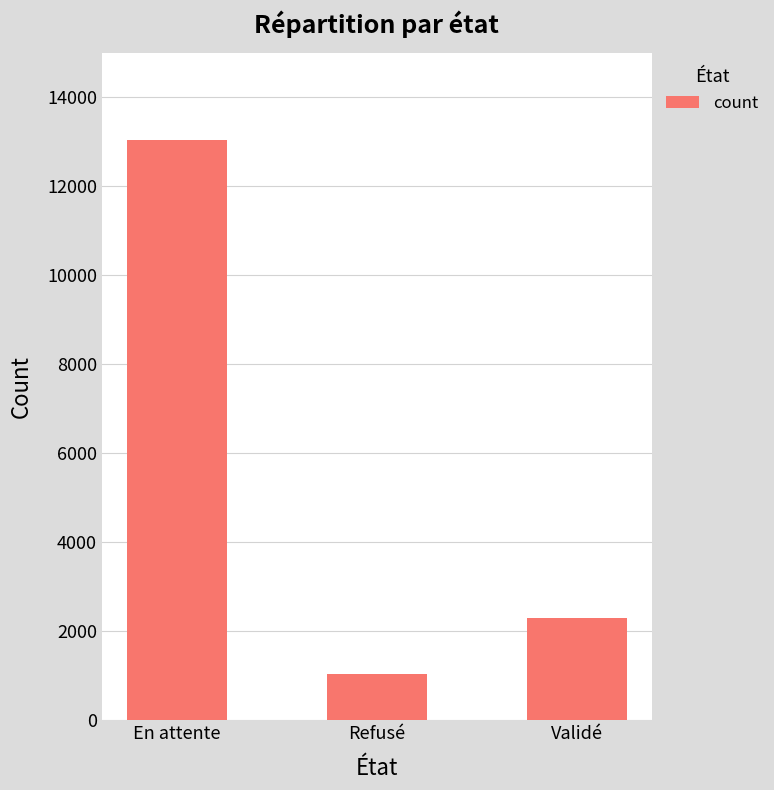

What is the sum of all values?

16374